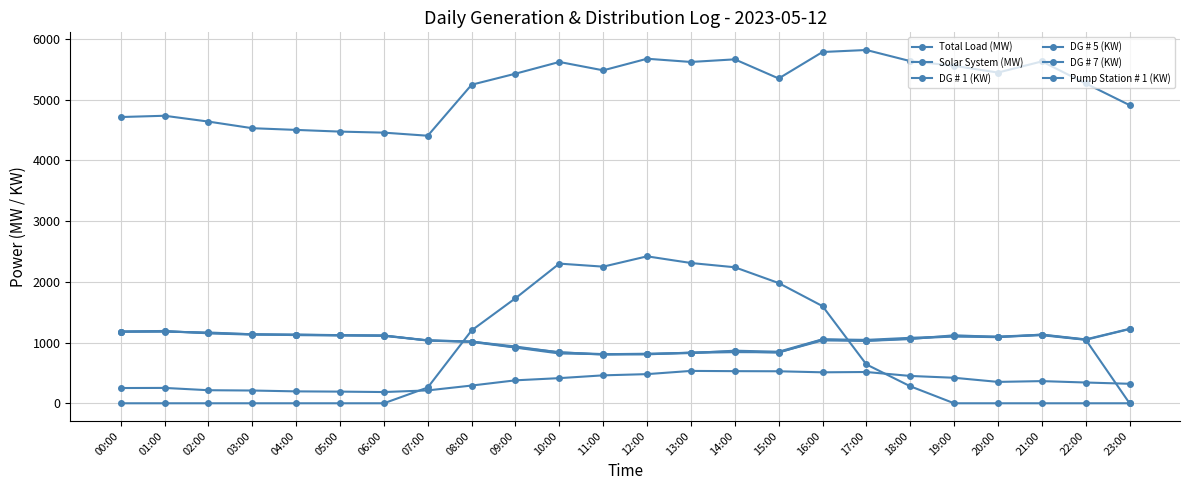

What is the difference between the second highest and minimum values in the Solar System (MW) series?

2310